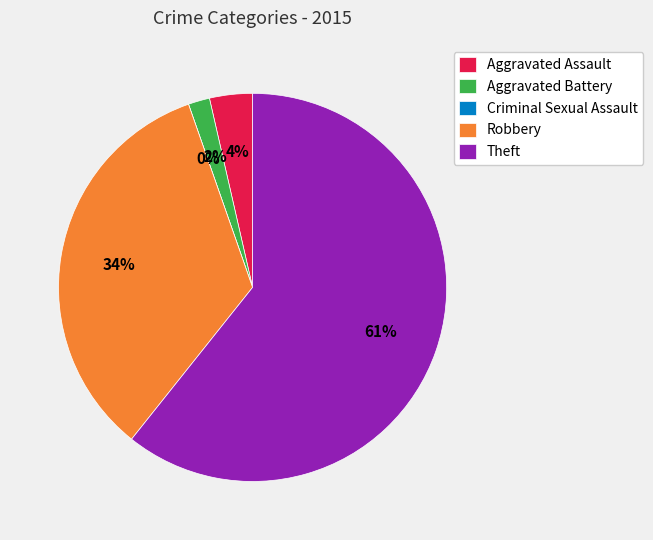

True or false: Theft accounts for 61% of the total.

True